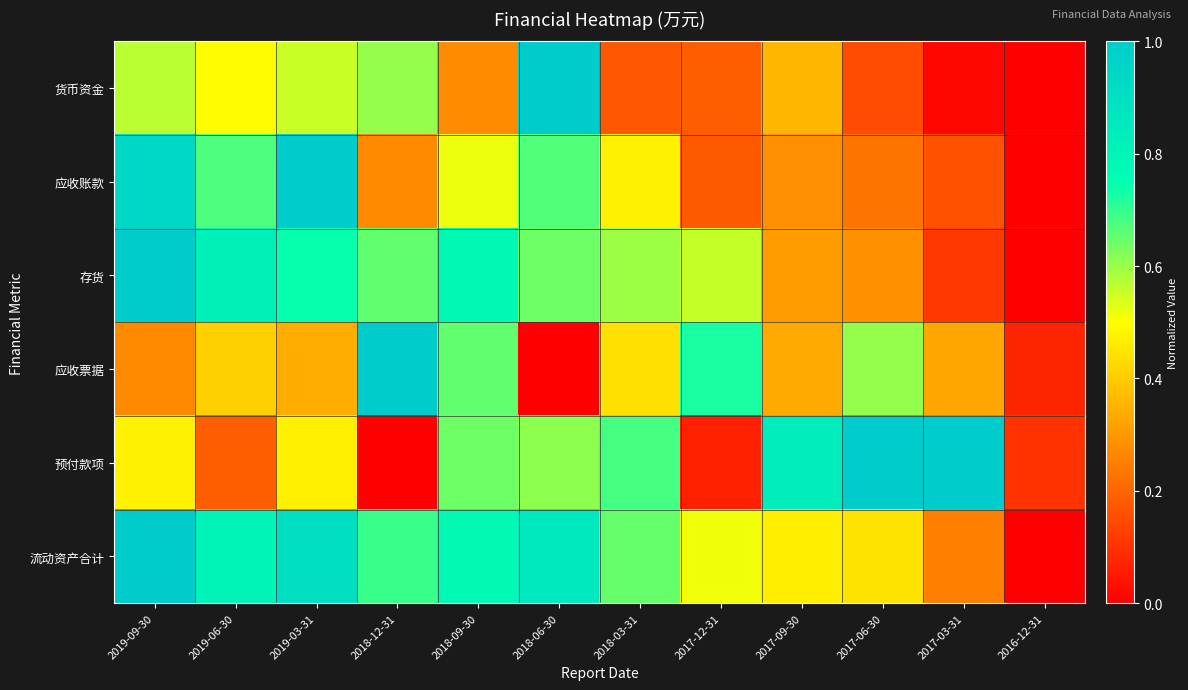

Which has a higher value, 2018-06-30 or 2016-12-31?

2018-06-30